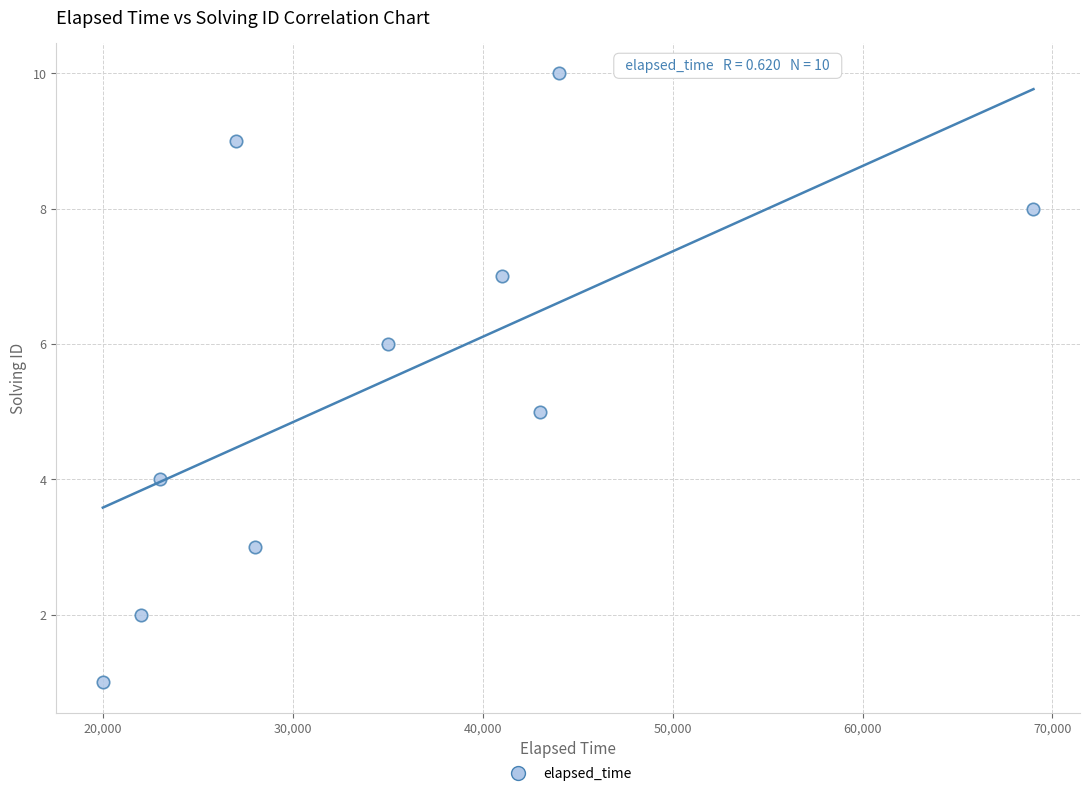

What is the range of Y values (max minus min)?

9